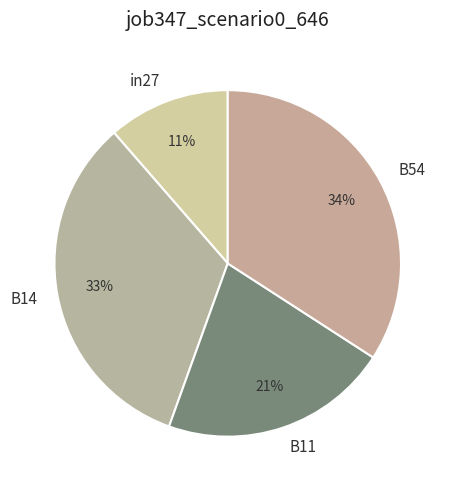

To the nearest percent, what is the average slice percentage?

25%